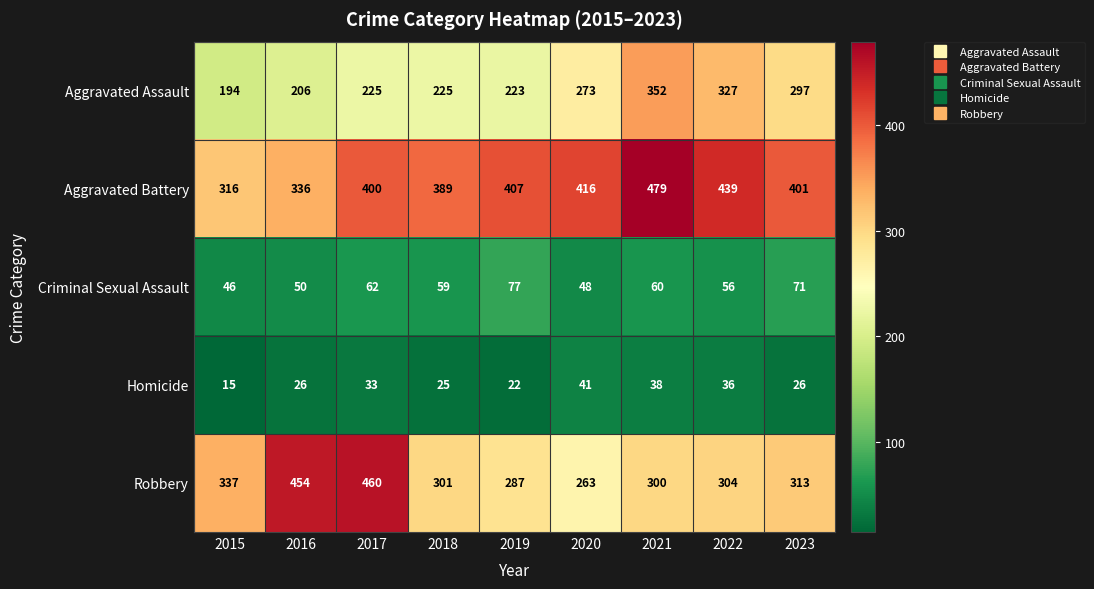

At how many categories does at least one series exceed 359?

8